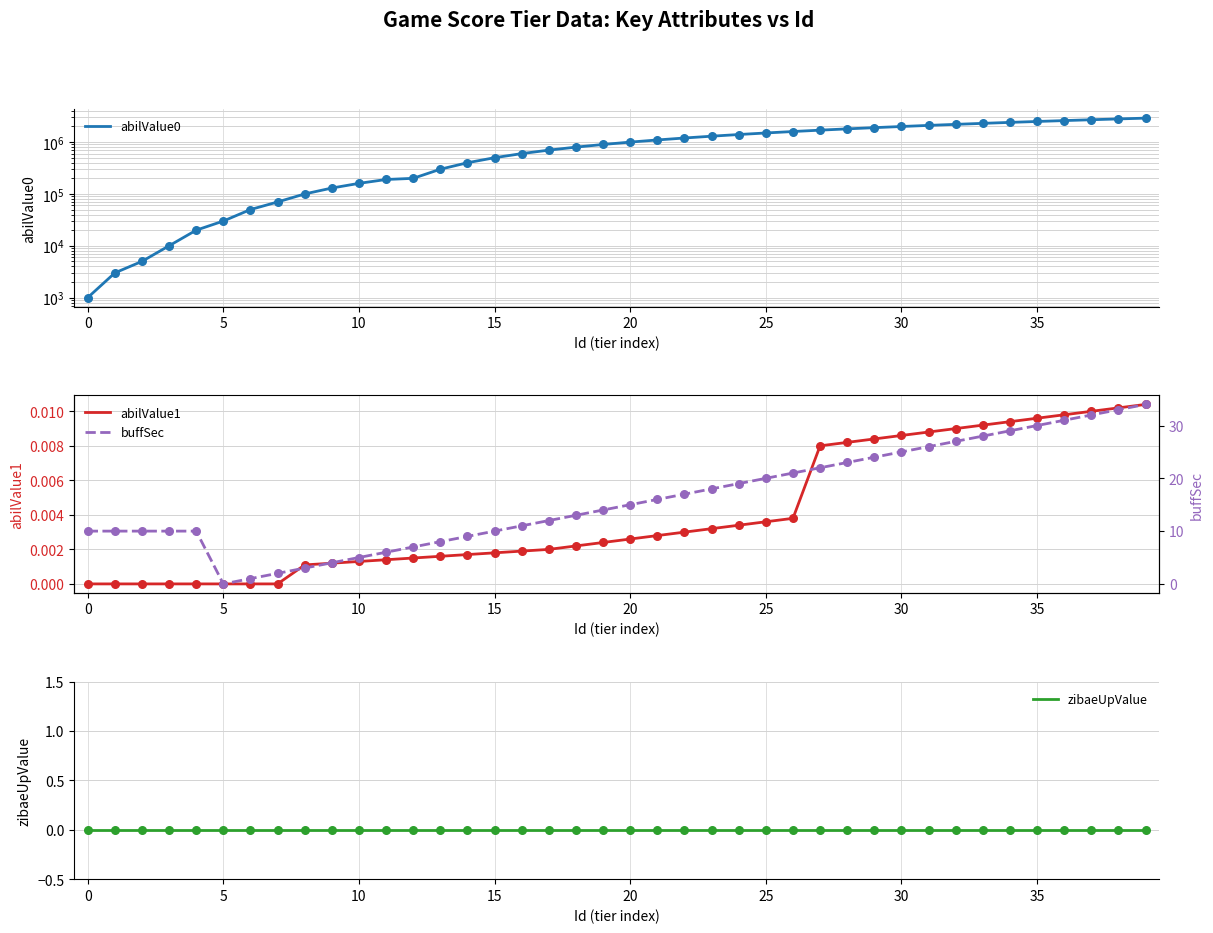

What are all the series names shown in the legend?

abilValue0, abilValue1, zibaeUpValue, buffSec